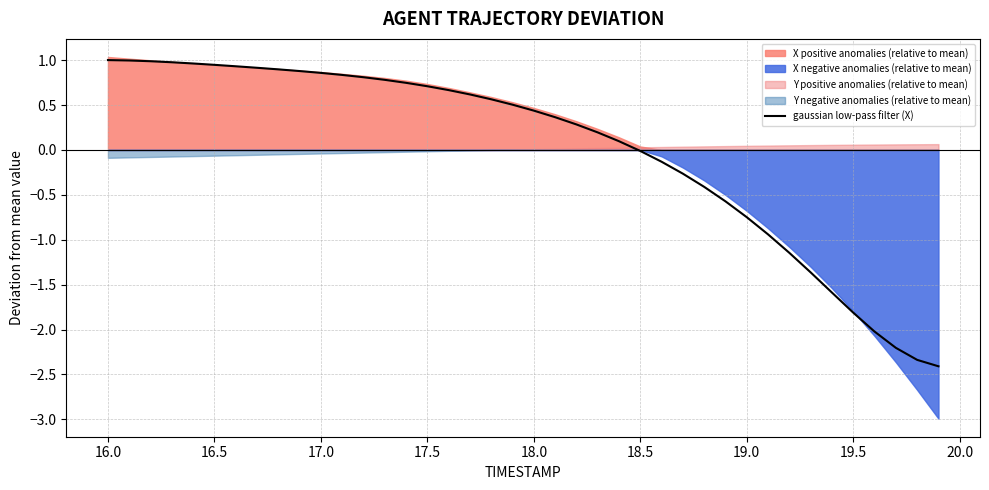

The value at 21 is 0.6. True or false?

False